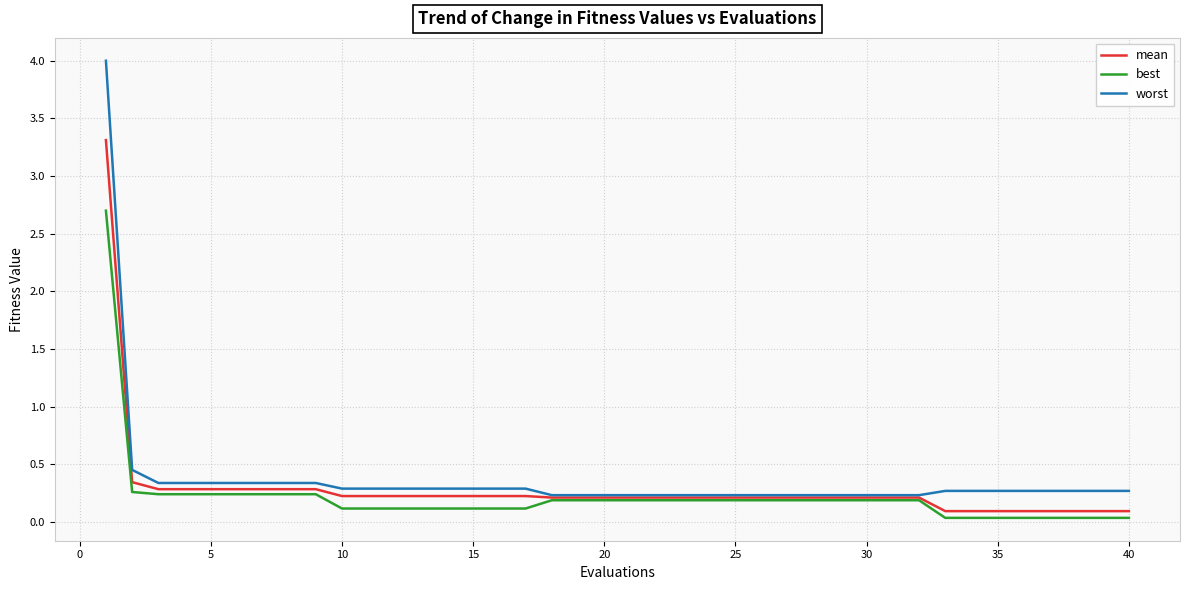

What is the highest value of the mean series?

3.3